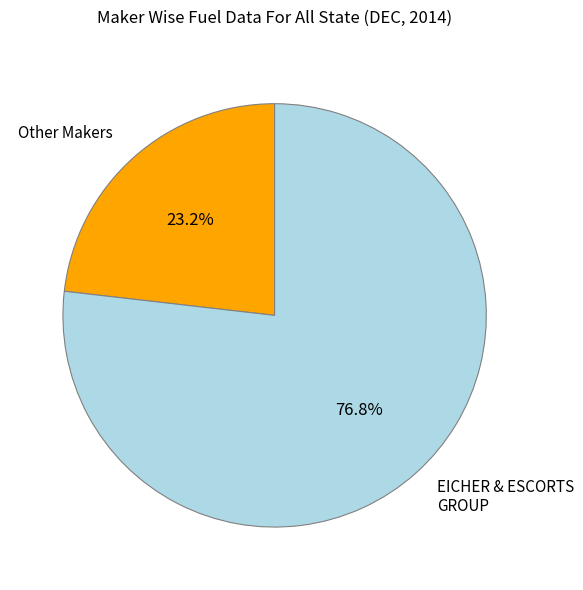

Between Other Makers and EICHER & ESCORTS GROUP, which is larger?

EICHER & ESCORTS GROUP